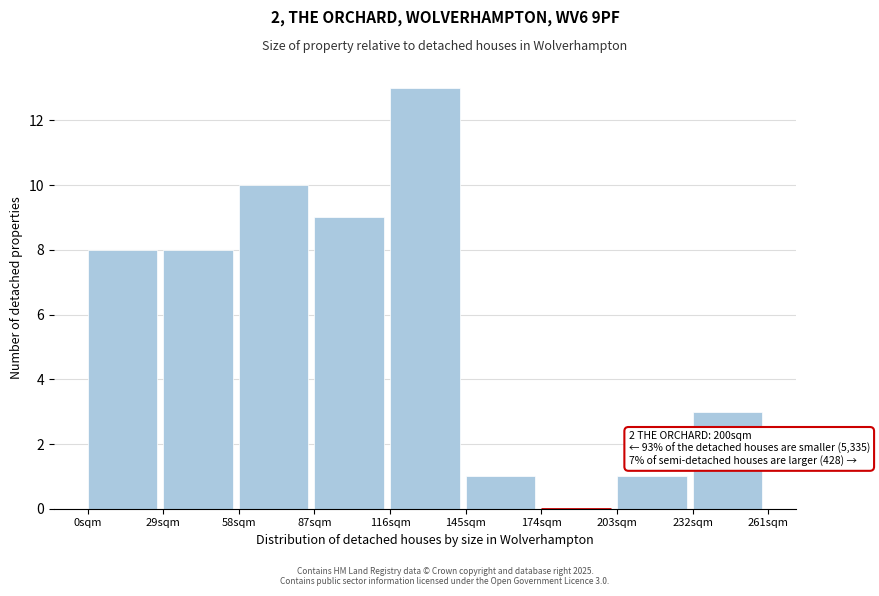

Reading right to left, transcribe all the data shown in this chart.

232sqm=3	203sqm=1	174sqm=0	145sqm=1	116sqm=13	87sqm=9	58sqm=10	29sqm=8	0sqm=8